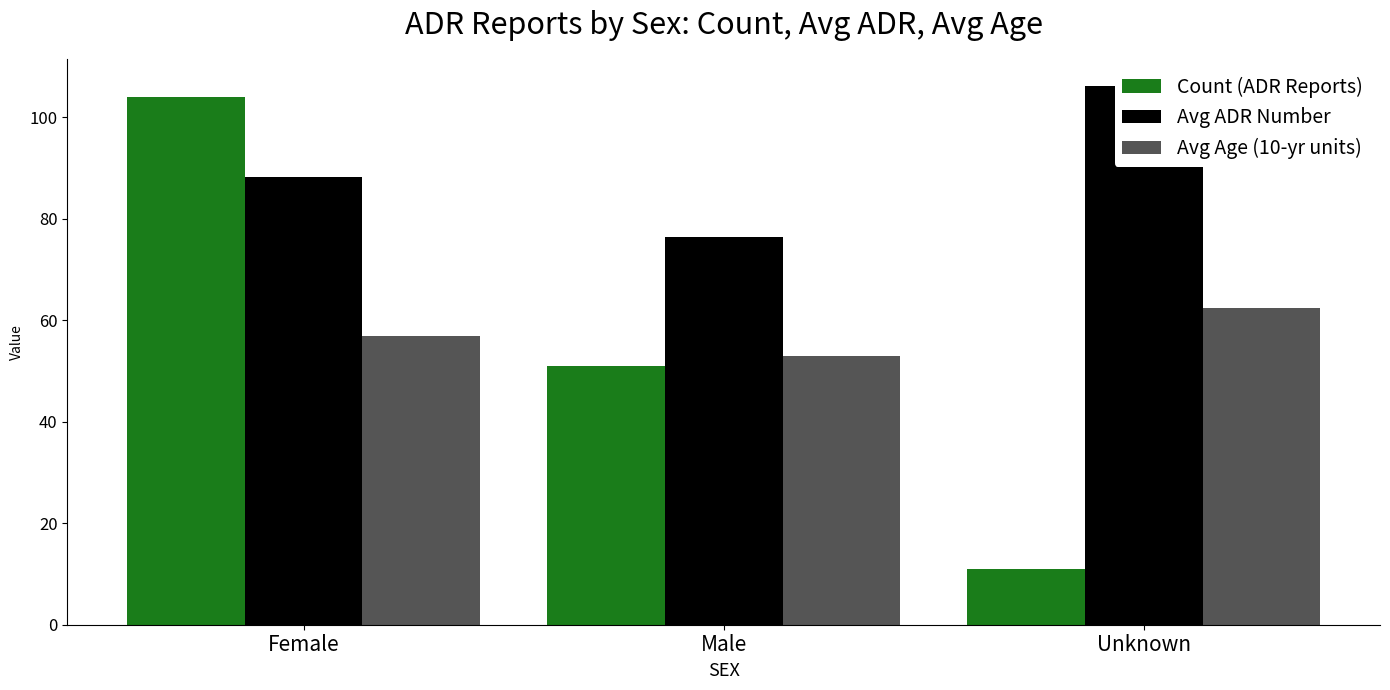

How many values in the Avg ADR Number series are below 88?

1